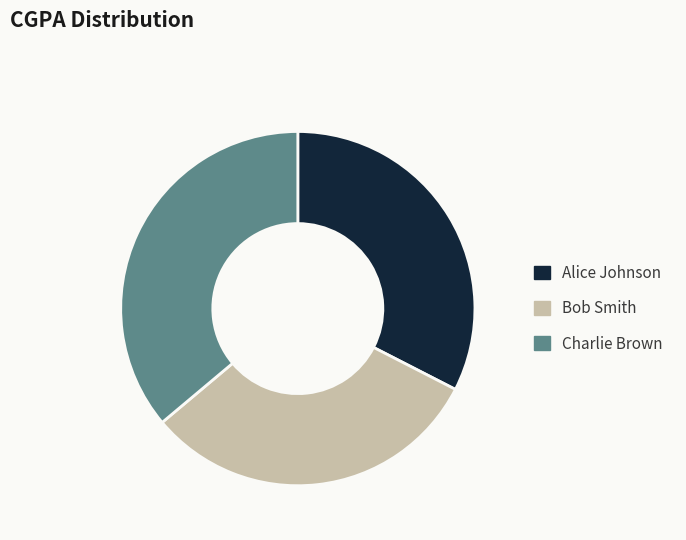

How many slices are in this pie chart?

3